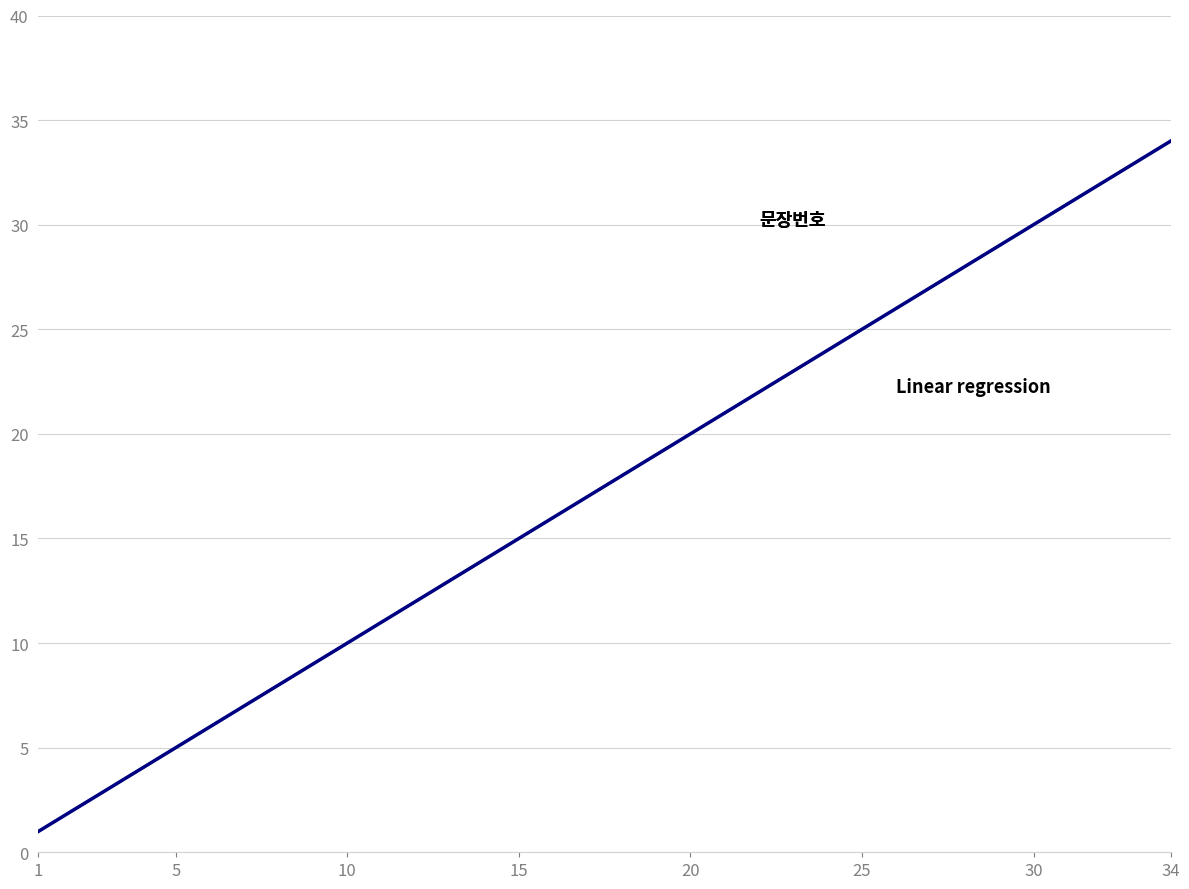

Does the chart have visible grid lines?

Yes